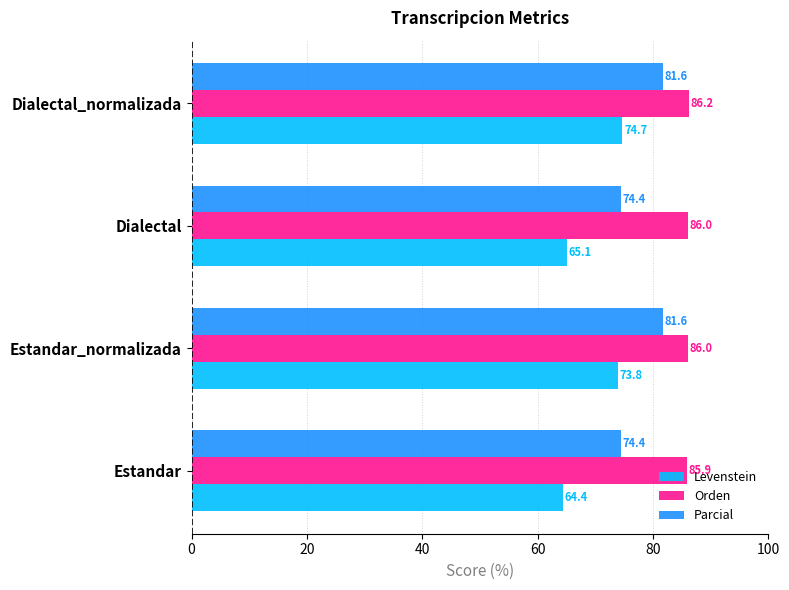

How many values in the Orden series are below 86?

1